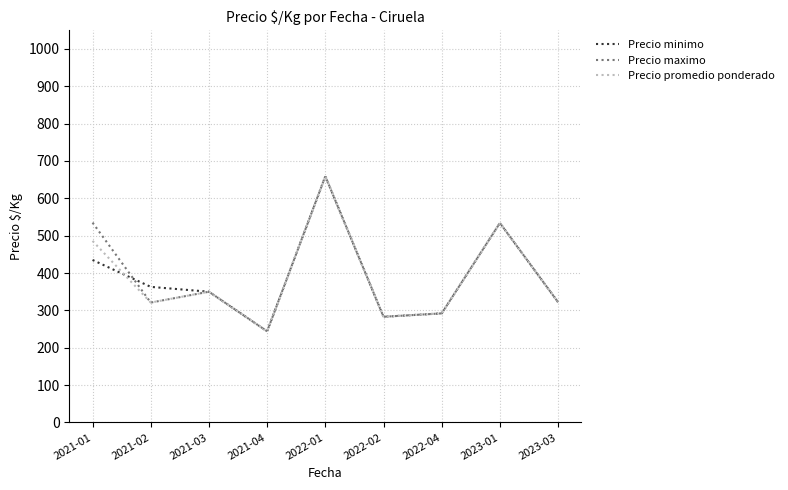

The value of Precio promedio ponderado at 2023-01 is 202. True or false?

False